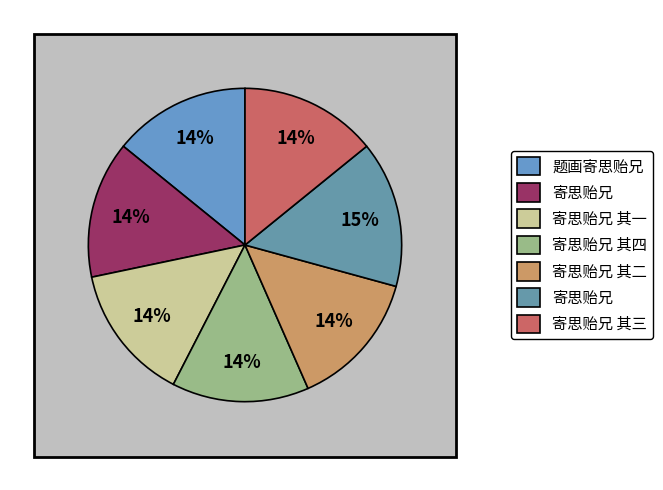

To the nearest percent, what is the combined percentage of 寄思贻兄 其一 and 寄思贻兄?

28%